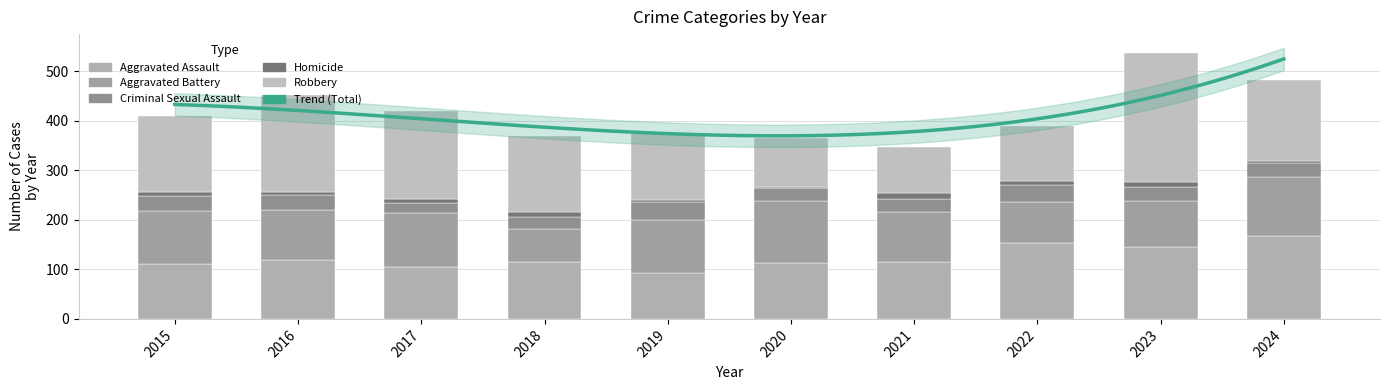

The Aggravated Assault series shows 189 at 2017. True or false?

False